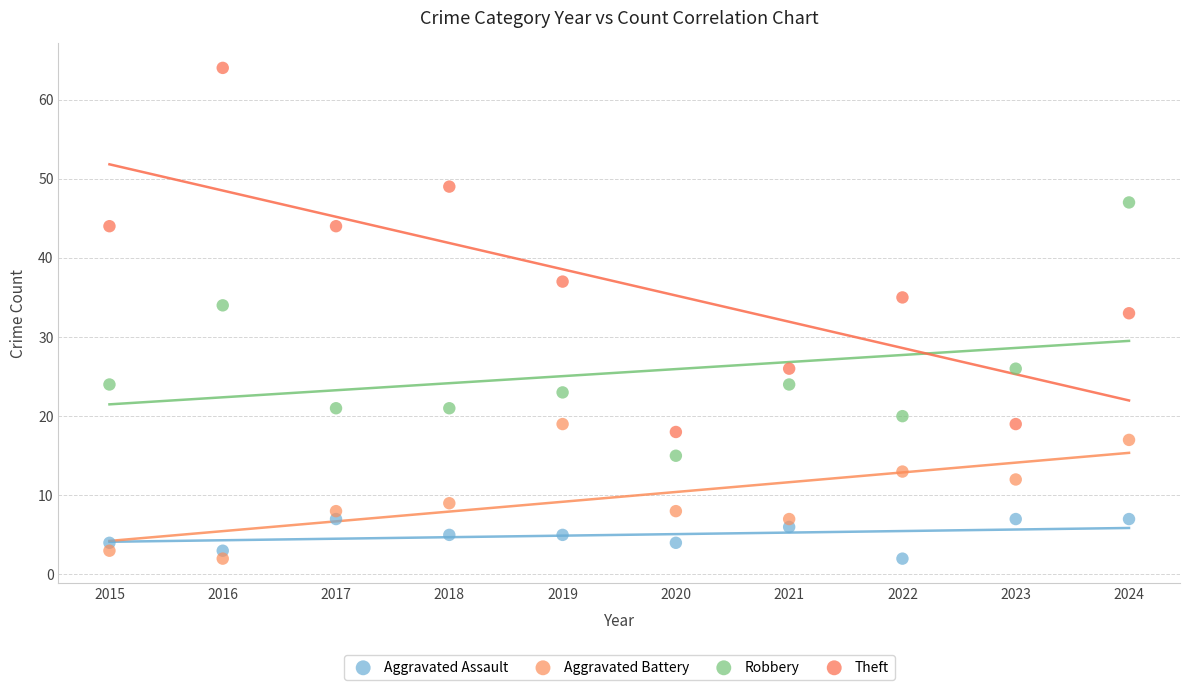

Which series has the largest Y range (max minus min)?

Theft